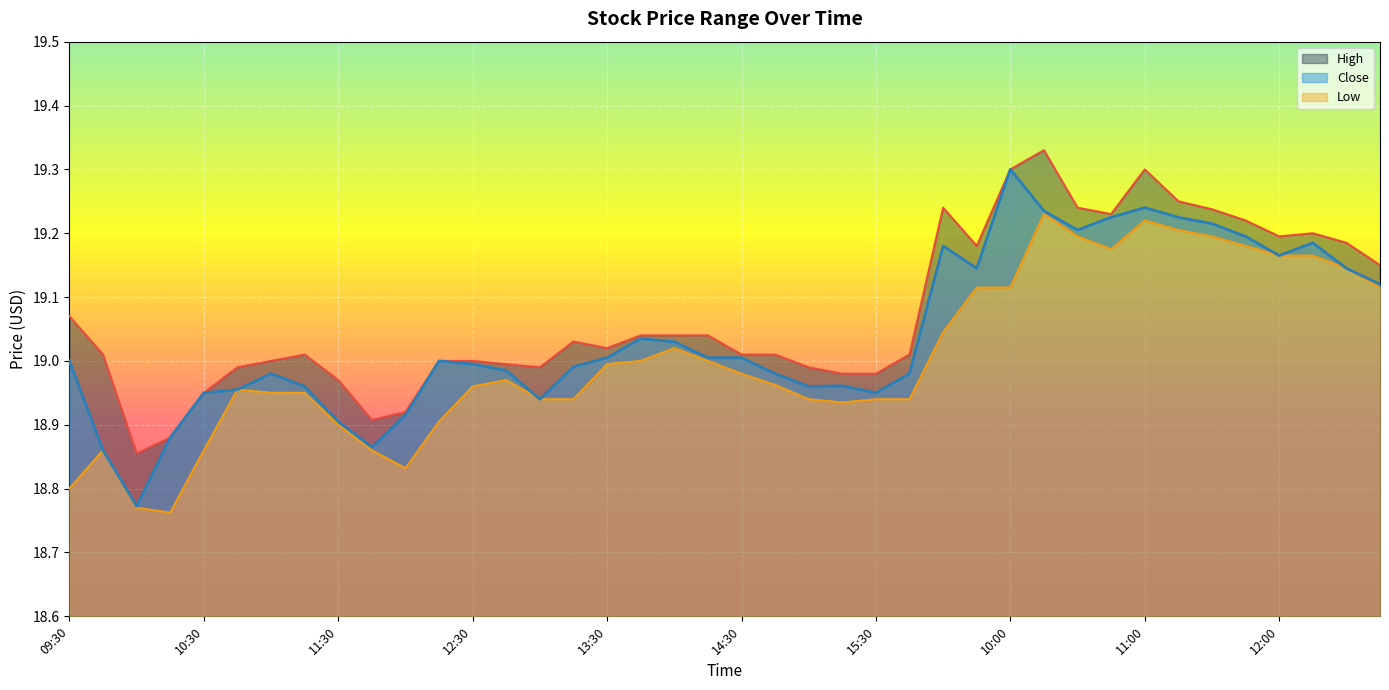

At which category does the chart reach its peak across all series?

10:15